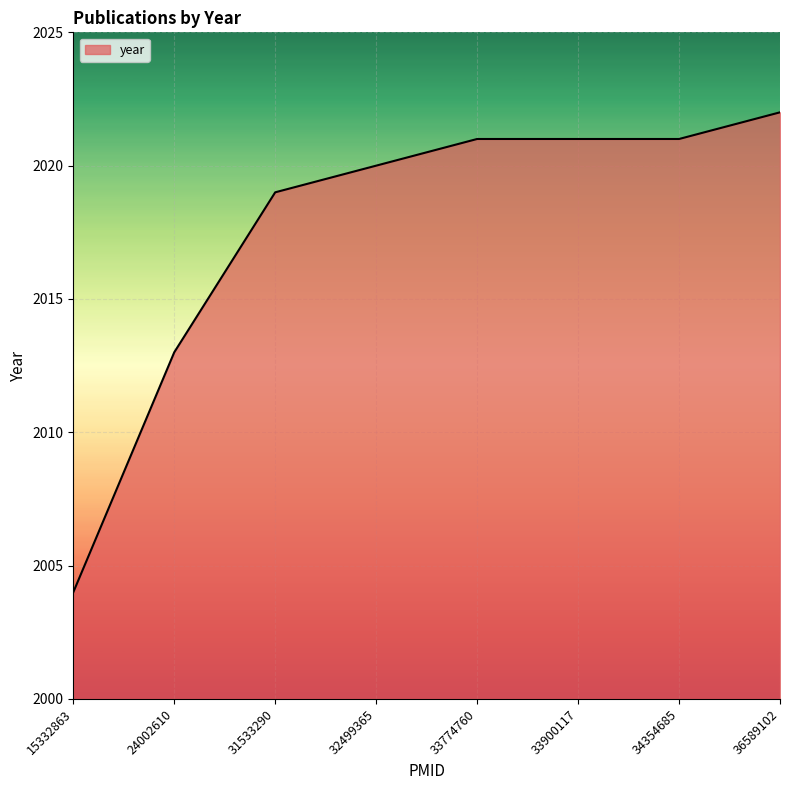

Reading left to right, extract all data points from this chart.

15332863=2004	24002610=2013	31533290=2019	32499365=2020	33774760=2021	33900117=2021	34354685=2021	36589102=2022